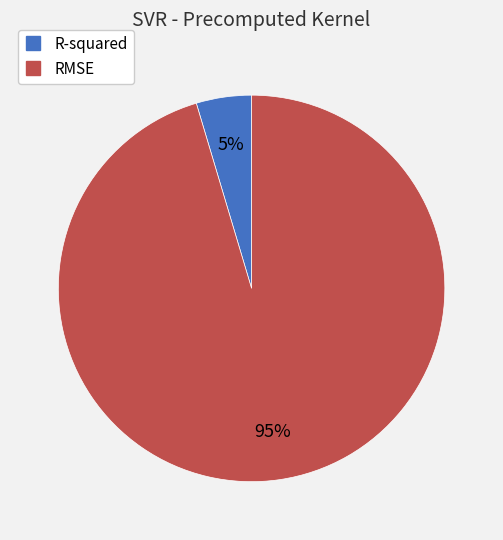

The R-squared slice represents 5% of the pie. True or false?

True